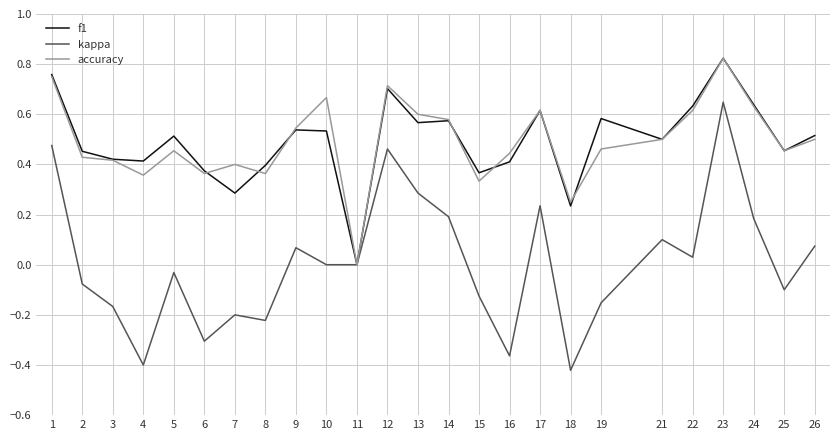

At which label is f1 closest to 0?

11